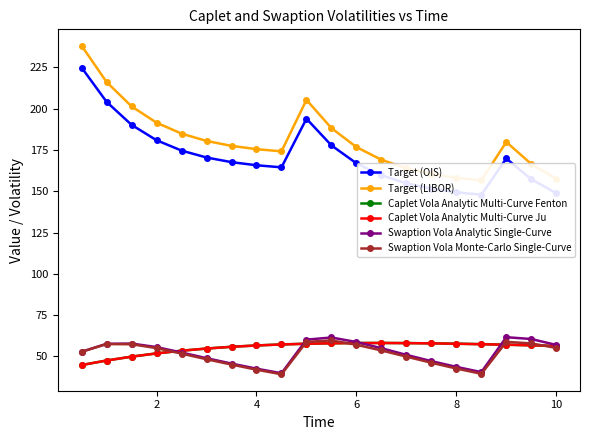

The value of Caplet Vola Analytic Multi-Curve Ju at 8 is 57.6. True or false?

True